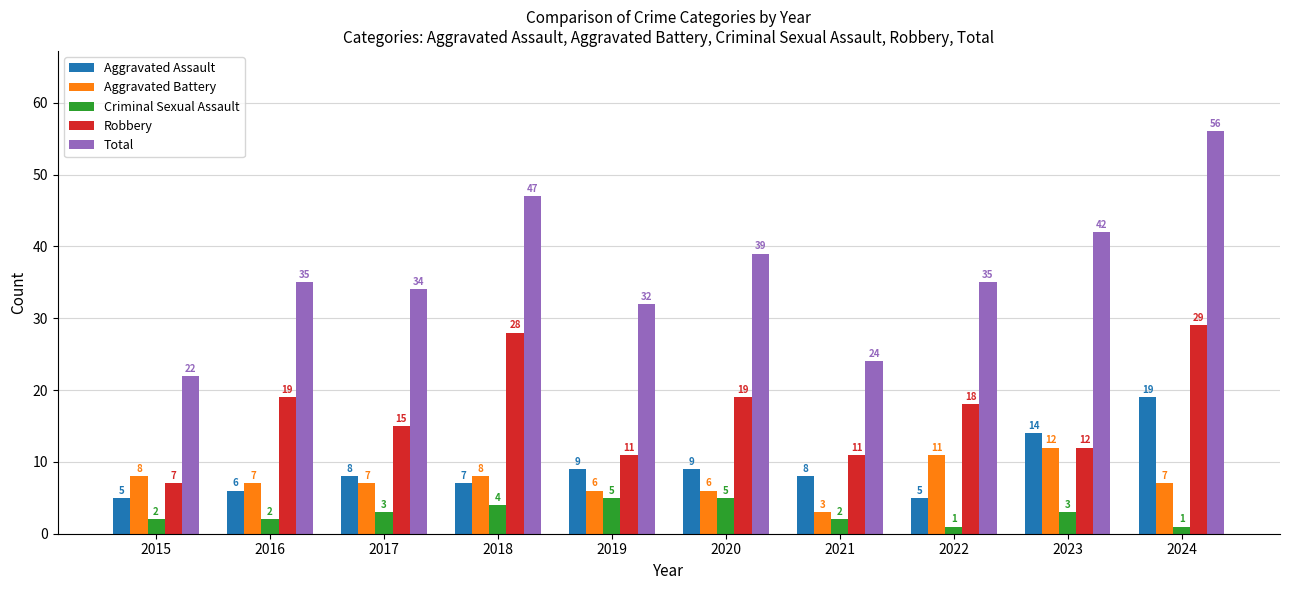

Is the value of Aggravated Assault at 2021 greater than the value of Aggravated Battery at 2024?

Yes